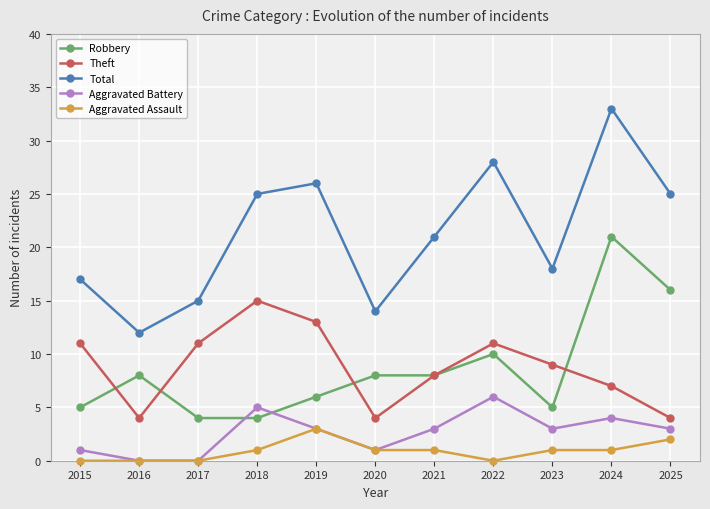

Is it true that Robbery equals 16 at 2025?

True